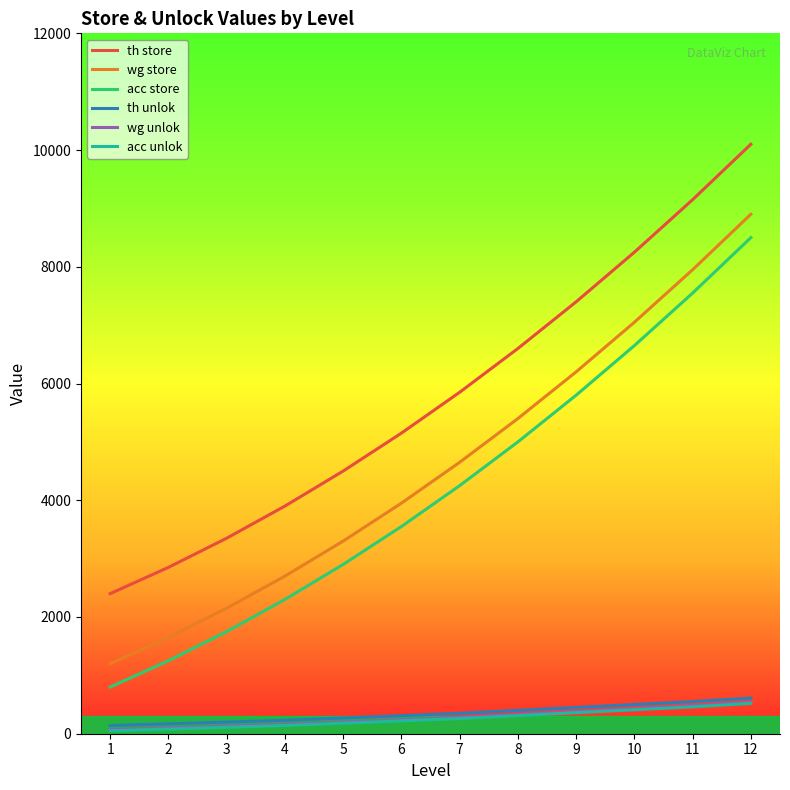

True or false: wg unlok and acc store cross at least once.

False